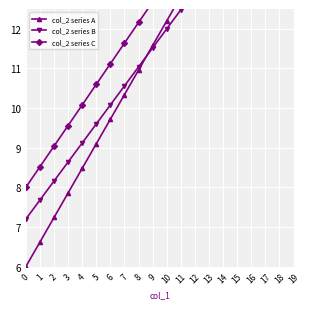

Rank the categories by col_2 series C value from lowest to highest.

0, 1, 2, 3, 4, 5, 6, 7, 8, 9, 10, 11, 12, 13, 14, 15, 16, 17, 18, 19